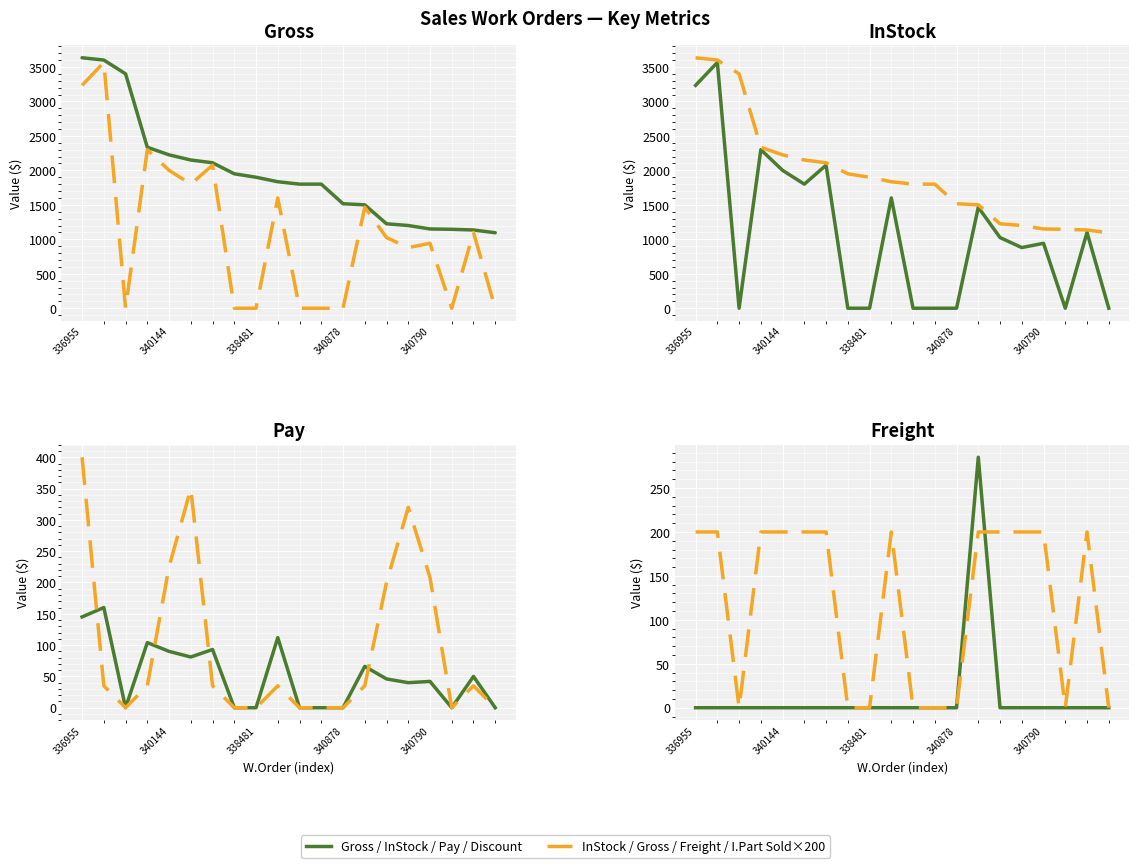

True or false: Gross has more than 1 interior local peaks.

False